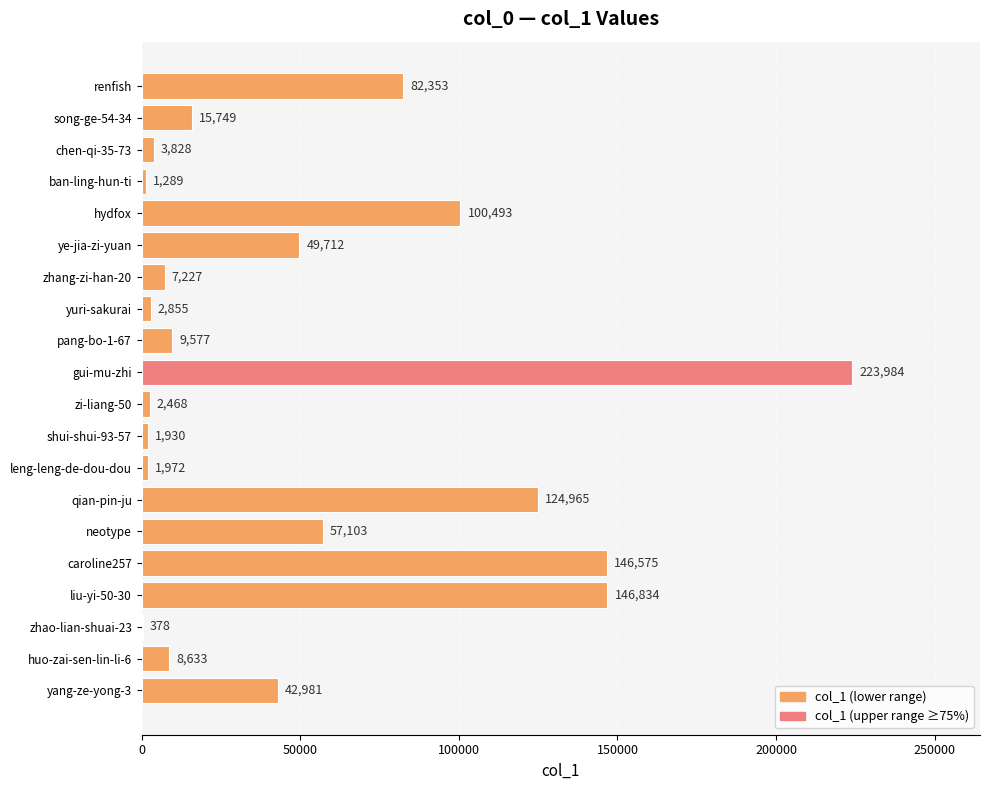

What is the sum of the values at caroline257 and renfish?

228928